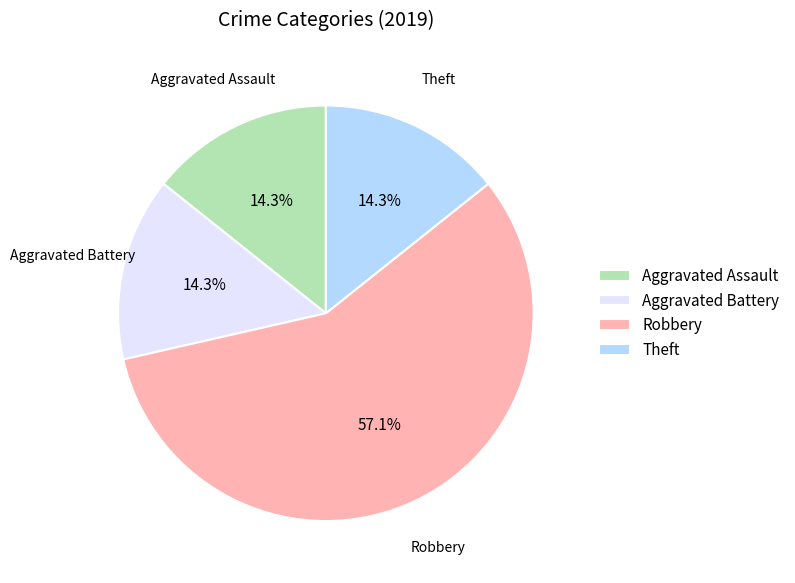

What percentage is the Aggravated Assault slice, to the nearest percent?

14%